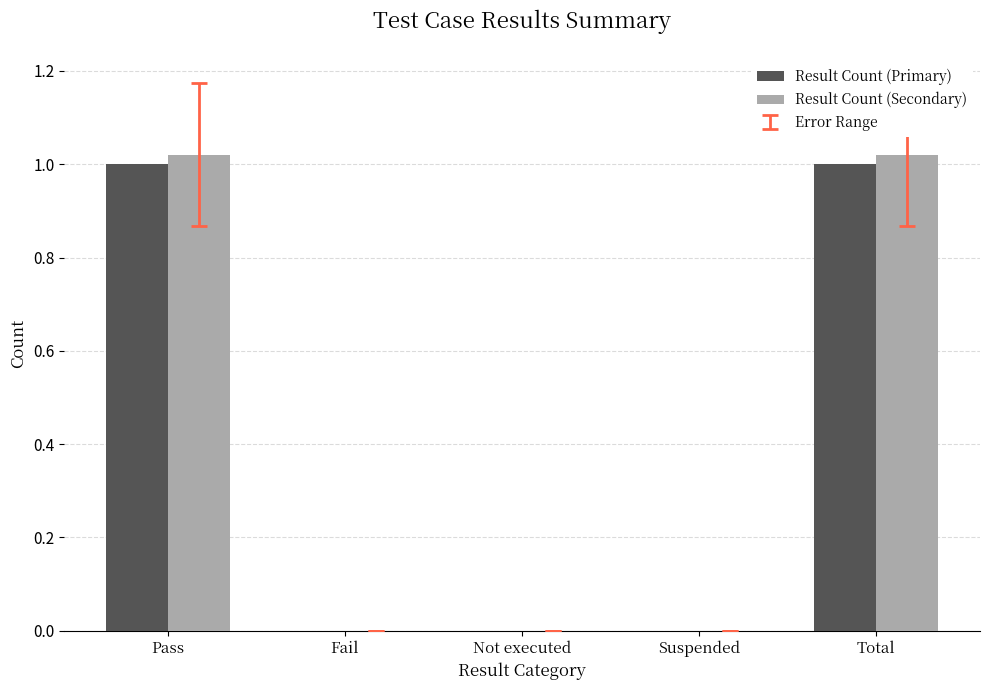

Is the value of Result Count (Primary) at Not executed greater than the value of Result Count (Secondary) at Pass?

No